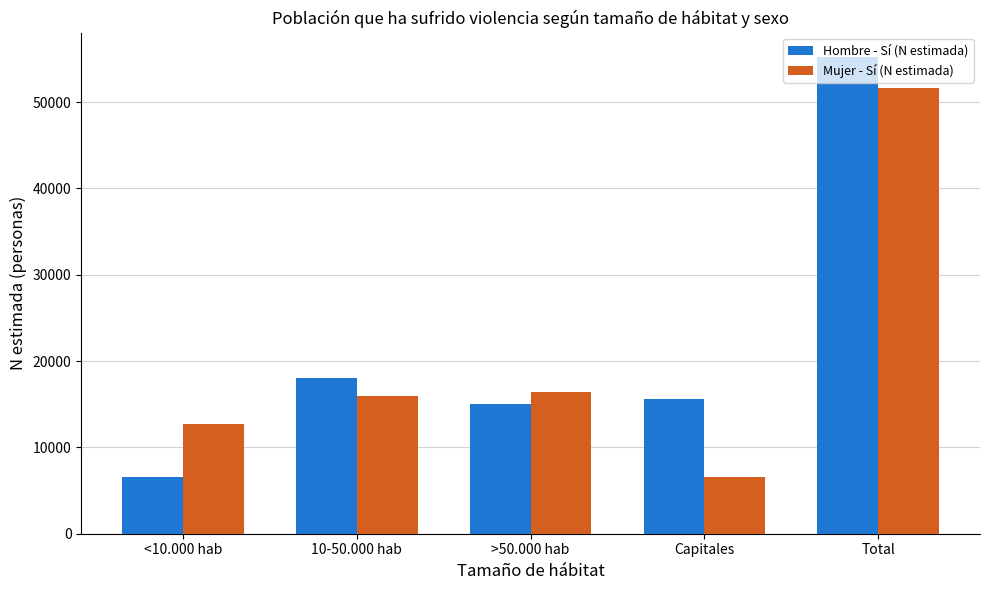

How many bars are there in each group?

2